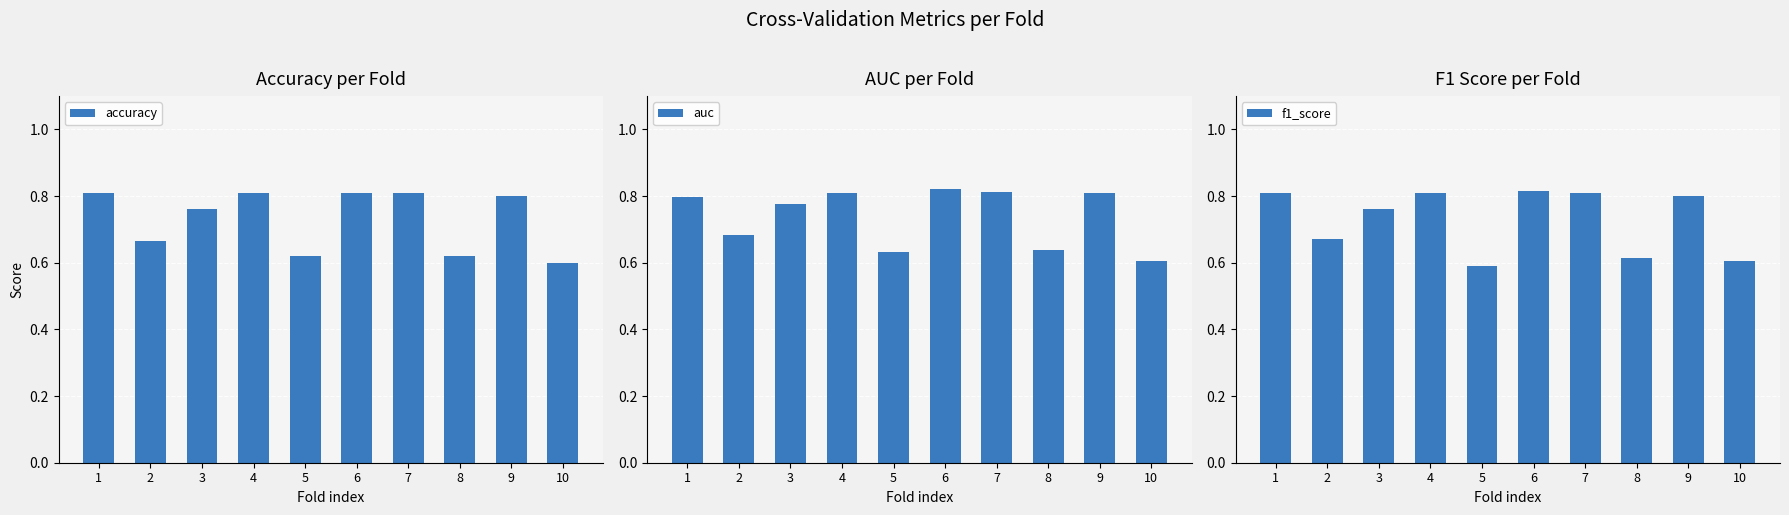

The value of accuracy at 9 is 0.3. True or false?

False